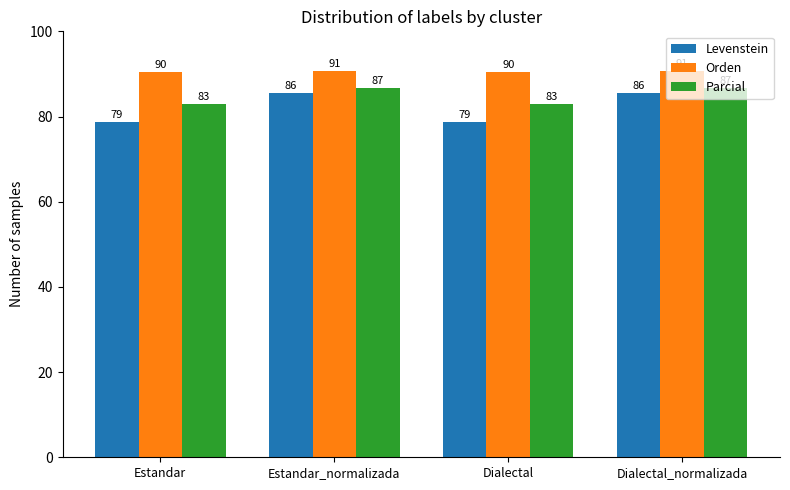

What is the highest value of the Orden series?

90.6